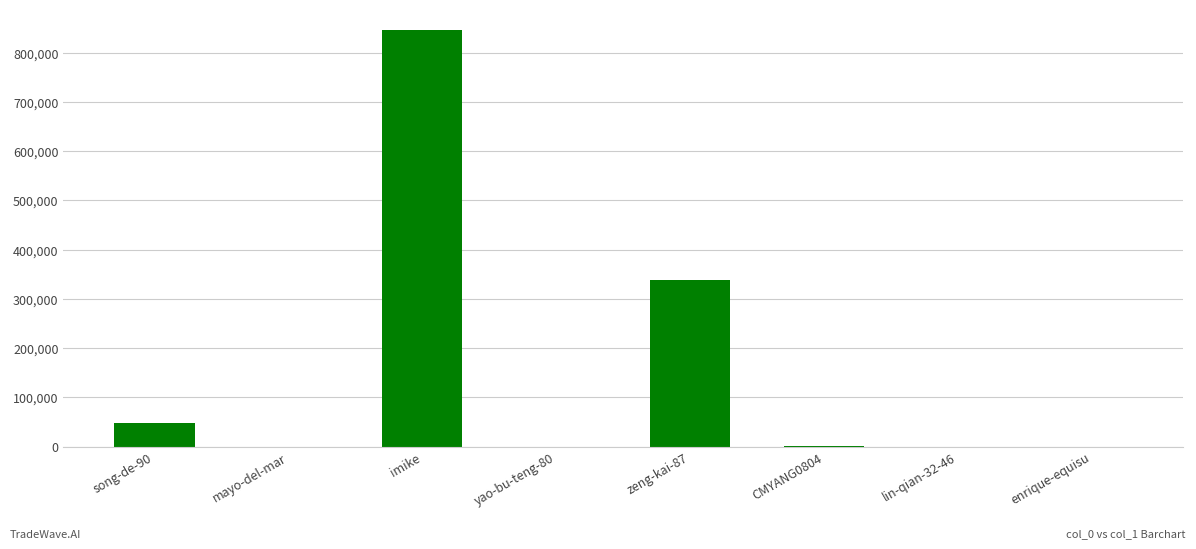

Which has a higher value, mayo-del-mar or imike?

imike